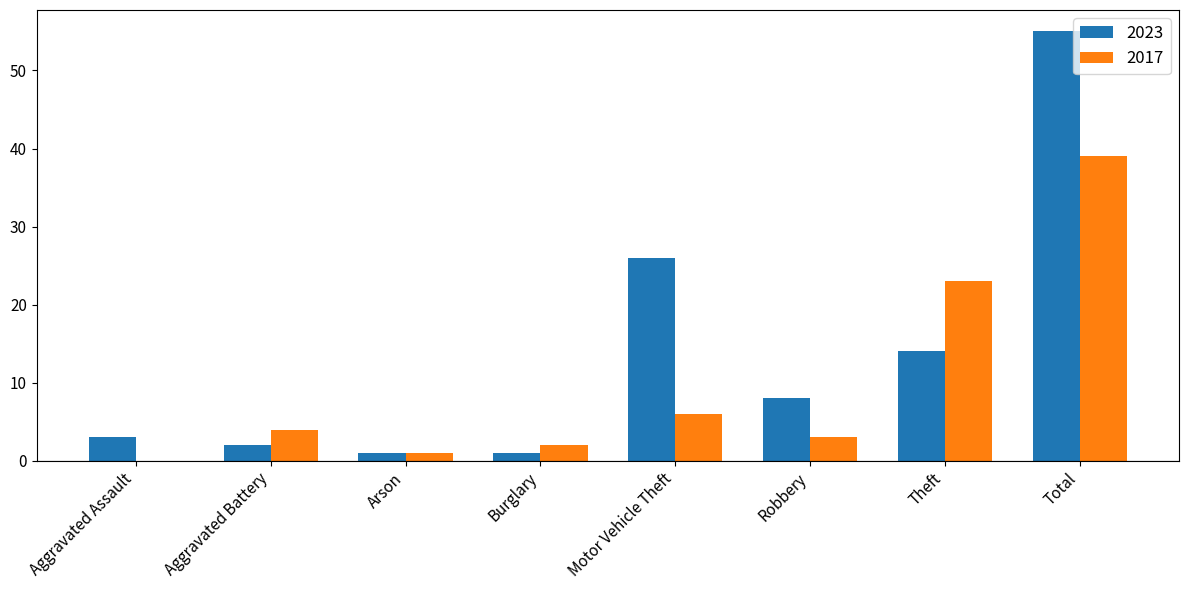

What is the approximate value of 2017 at Burglary?

2